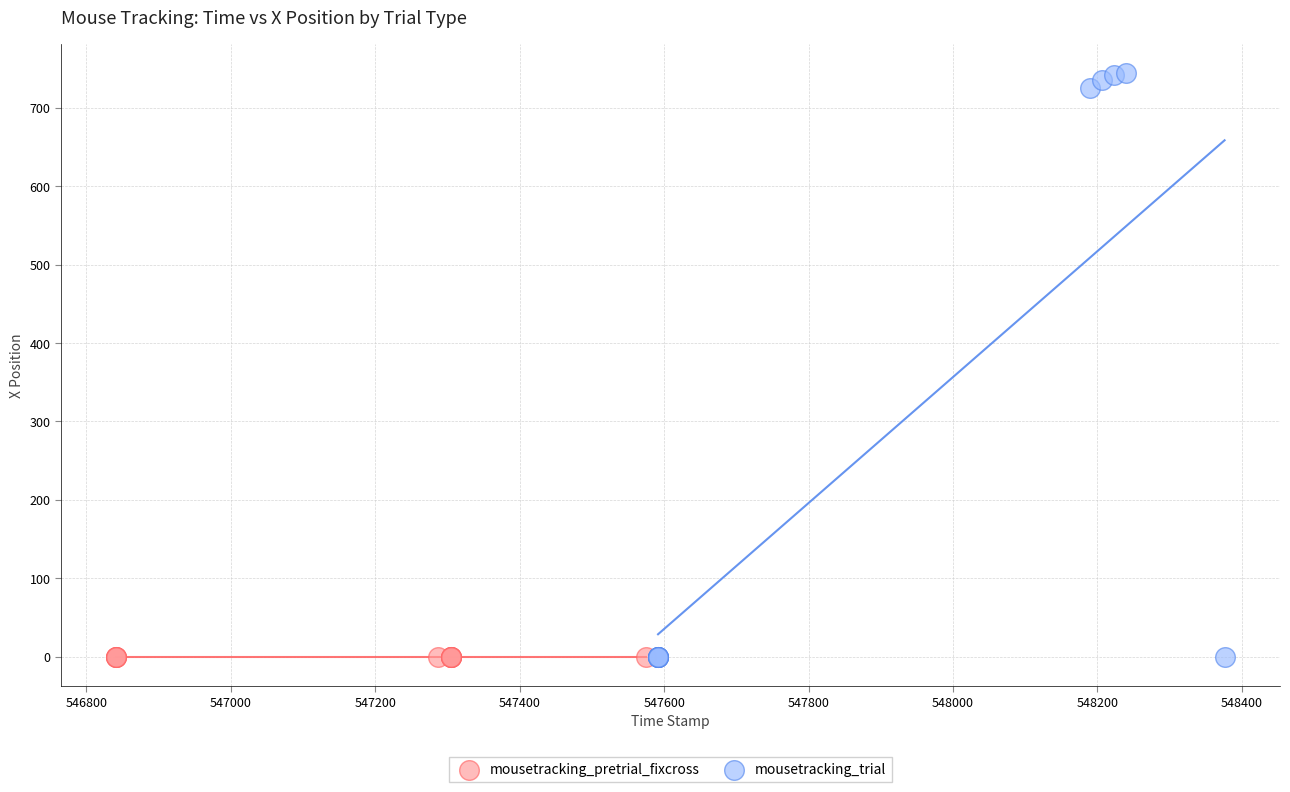

Which series contains the highest Y value?

mousetracking_trial